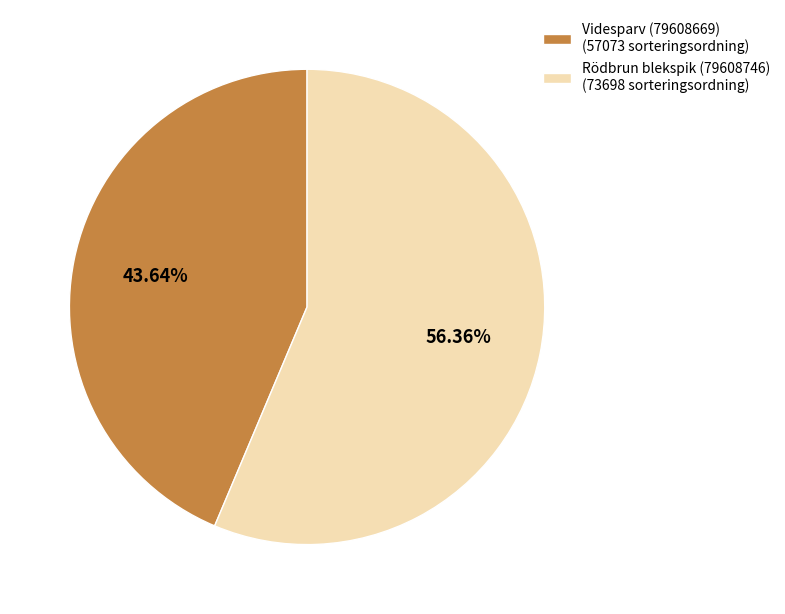

What is the smallest slice in the pie chart?

Videsparv (79608669)